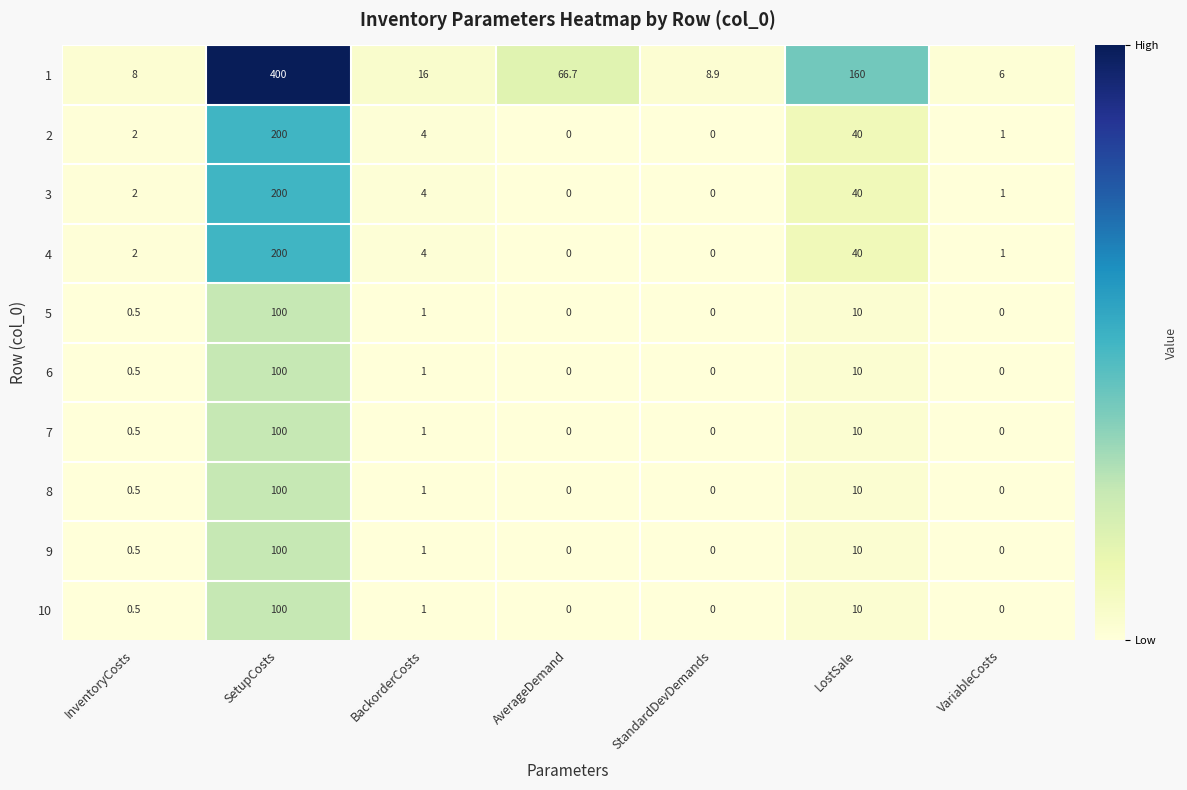

What is the greatest value displayed?

400.0